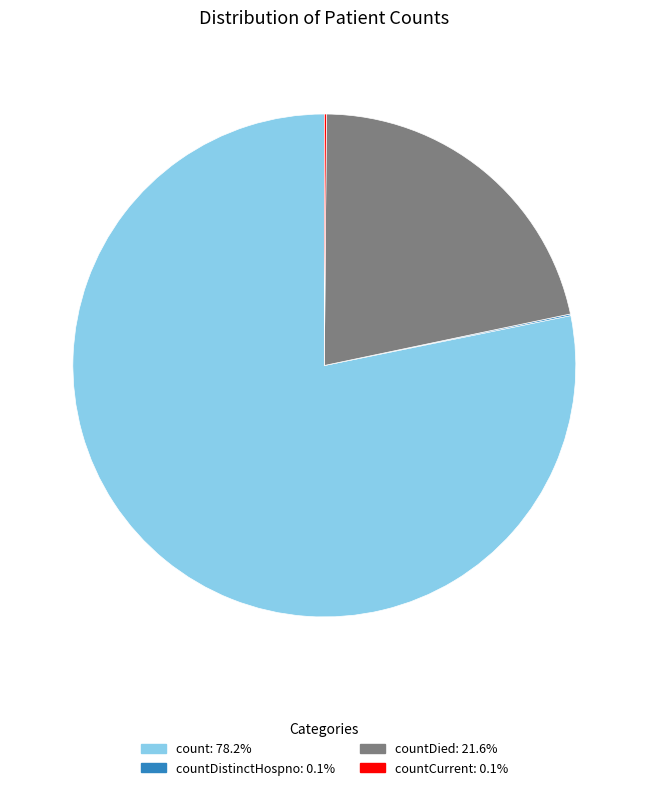

Does any single category account for the majority?

Yes